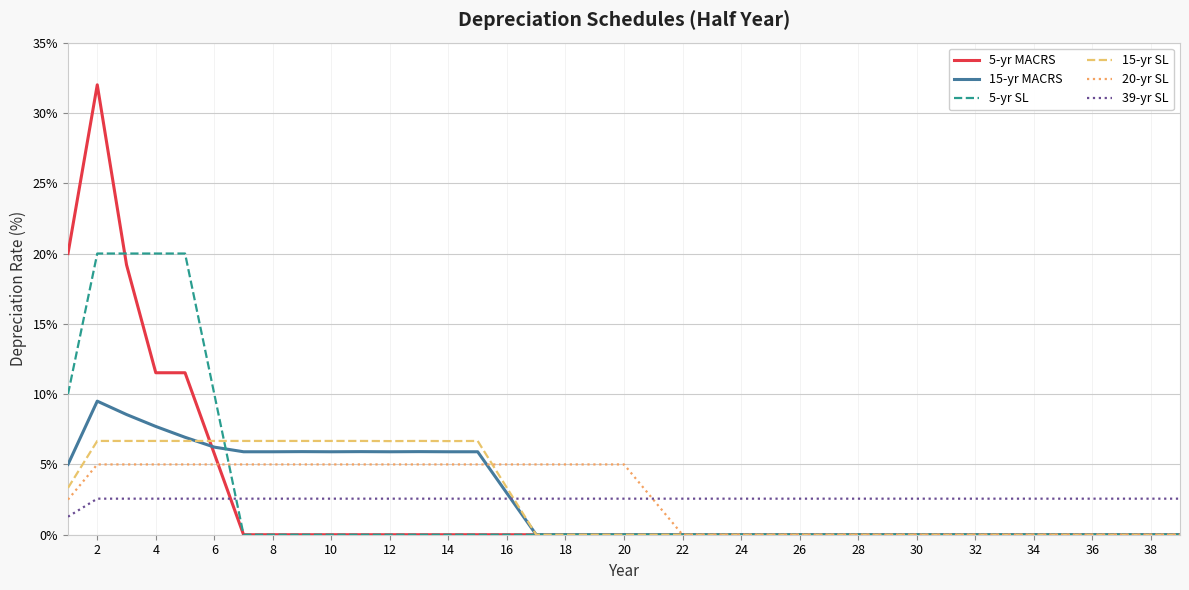

Rank the series by their maximum value, from highest to lowest.

5-yr MACRS, 5-yr SL, 15-yr MACRS, 15-yr SL, 20-yr SL, 39-yr SL